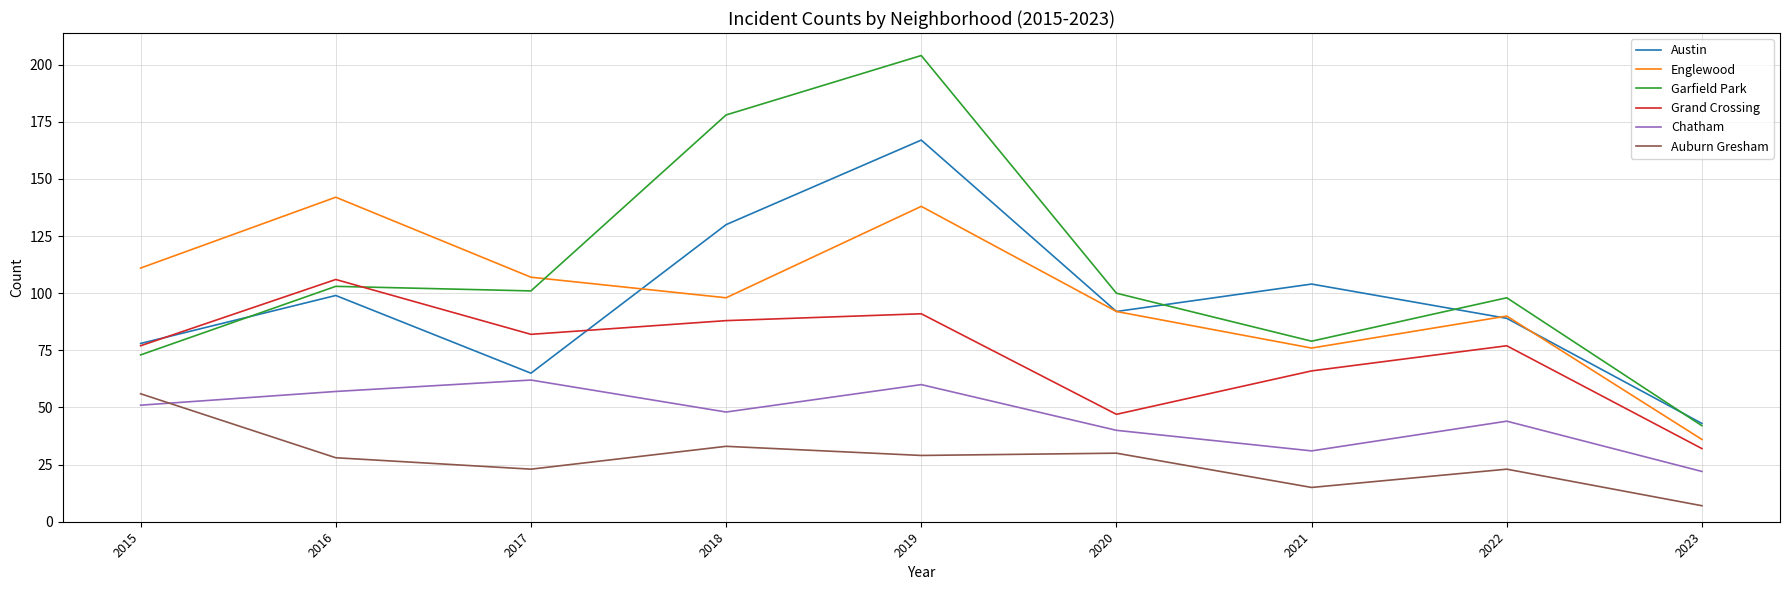

Is the value of Auburn Gresham at 2017 greater than the value of Grand Crossing at 2016?

No